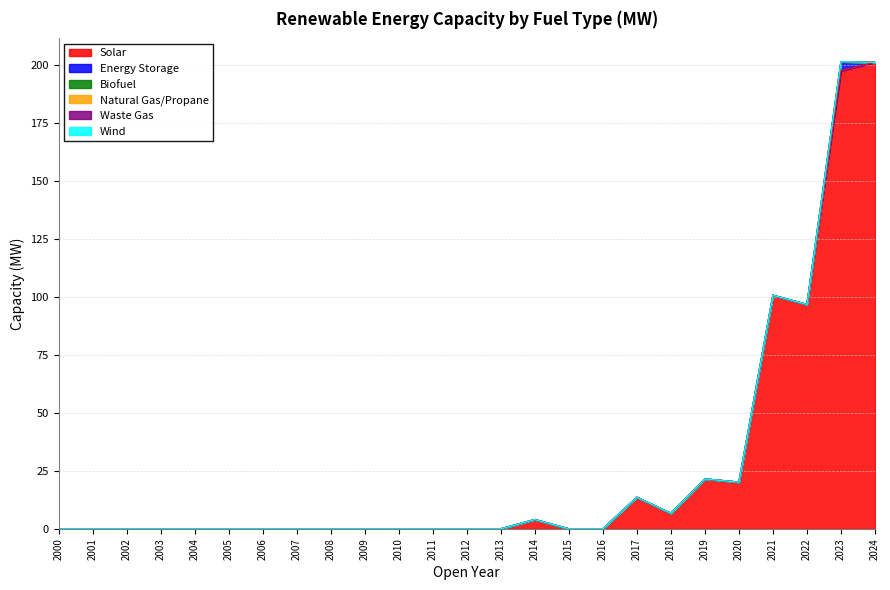

The Solar series shows 31.6 at 2022. True or false?

False